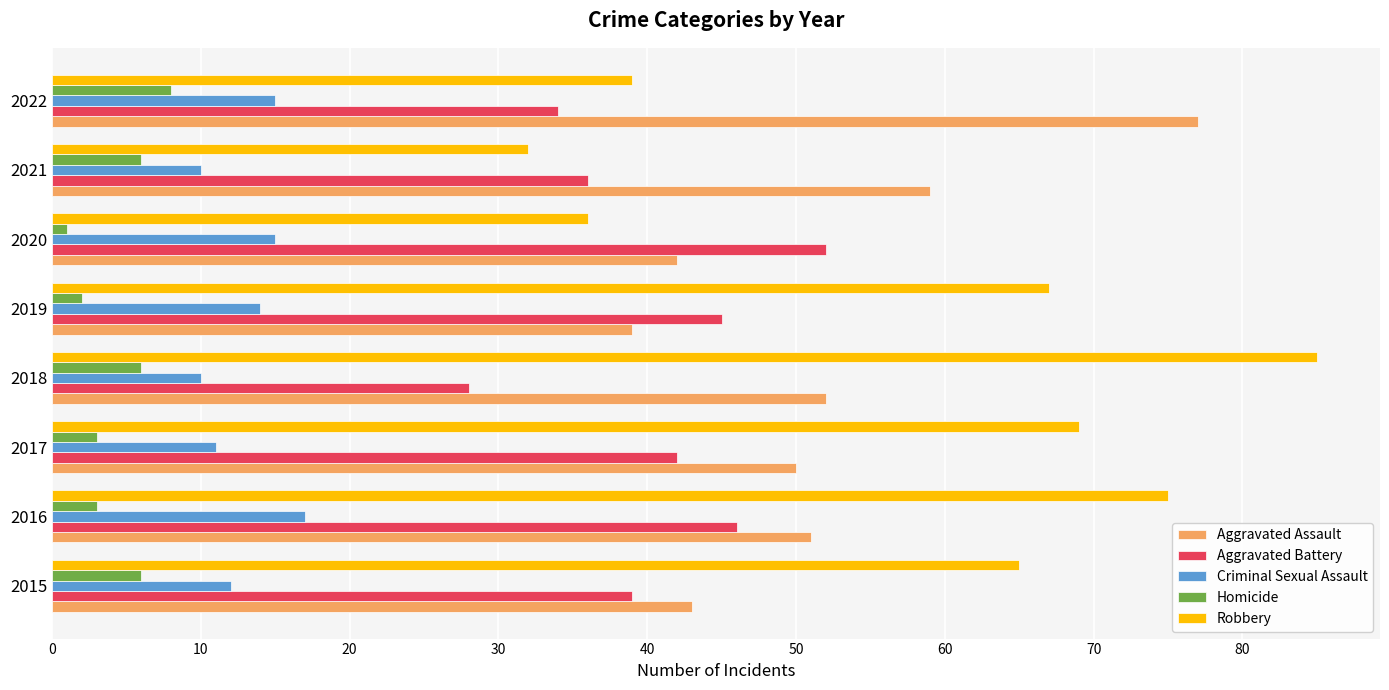

Is the value of Robbery at 2016 greater than the value of Criminal Sexual Assault at 2018?

Yes